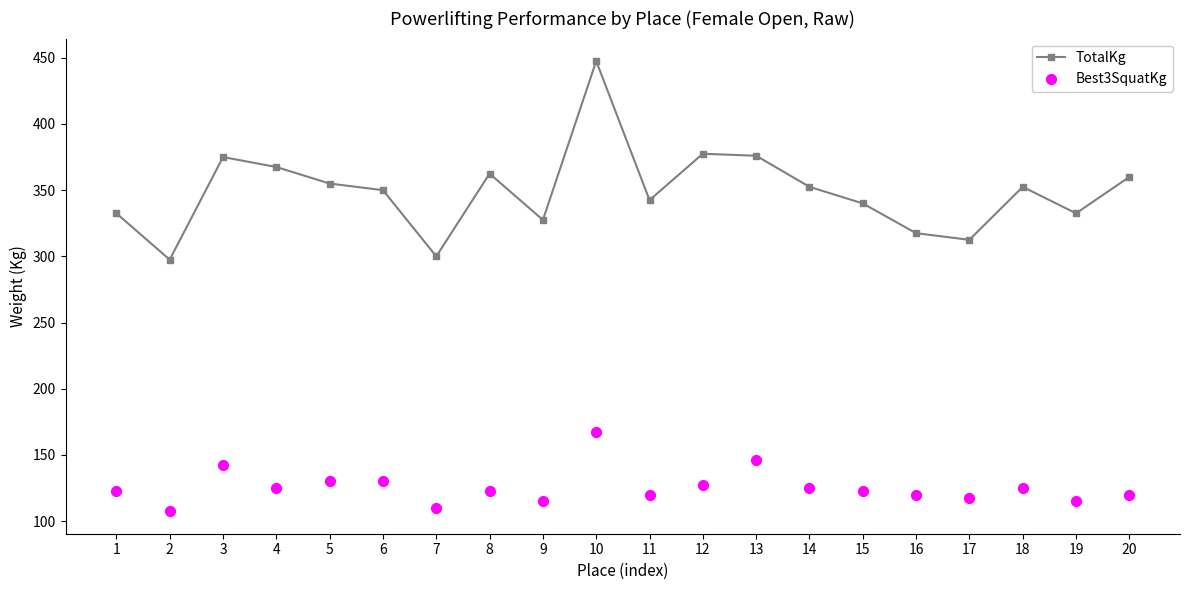

At how many categories does at least one series exceed 284?

20